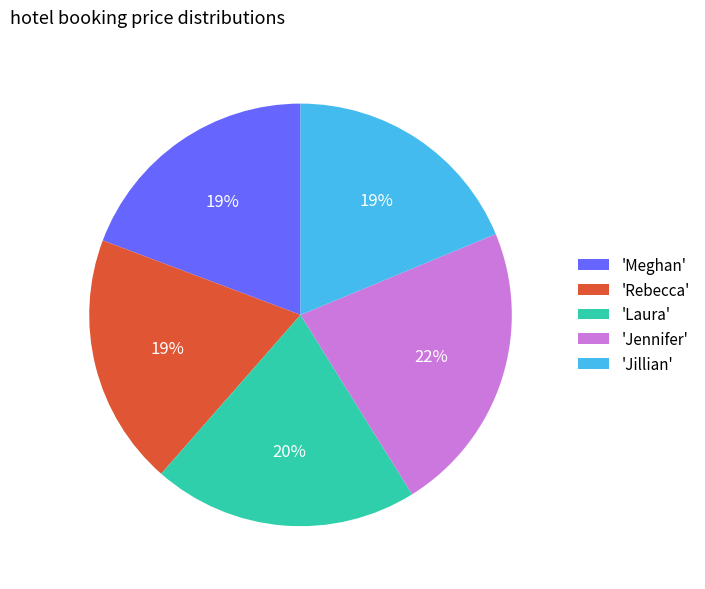

Between 'Jennifer' and 'Jillian', which is larger?

'Jennifer'